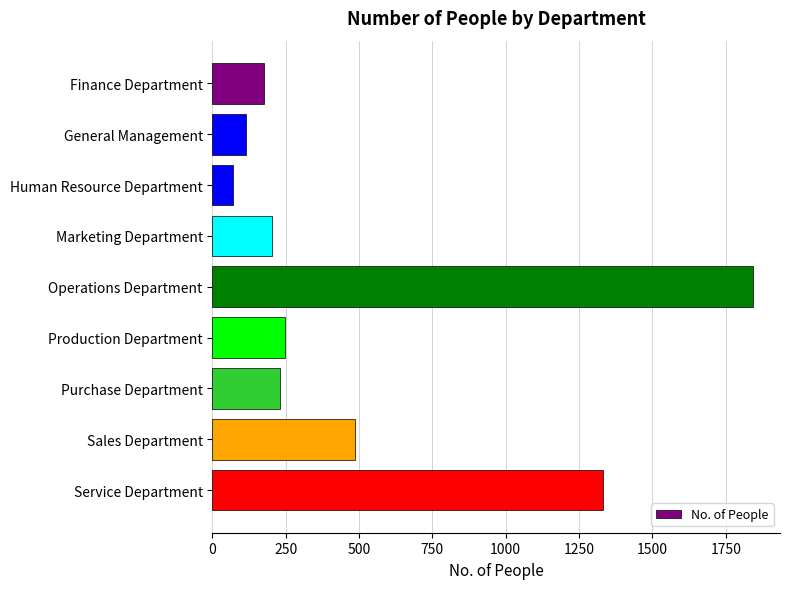

What is the sum of all values?

4697